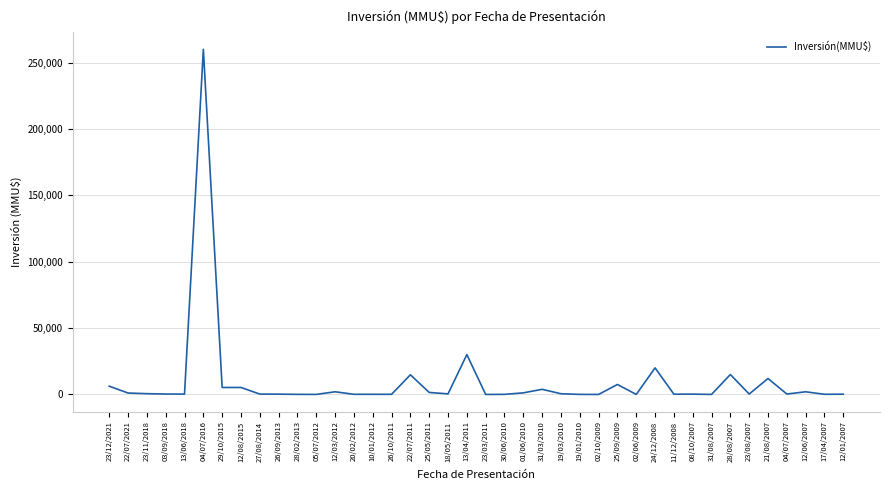

What is the sum of all values?

392014